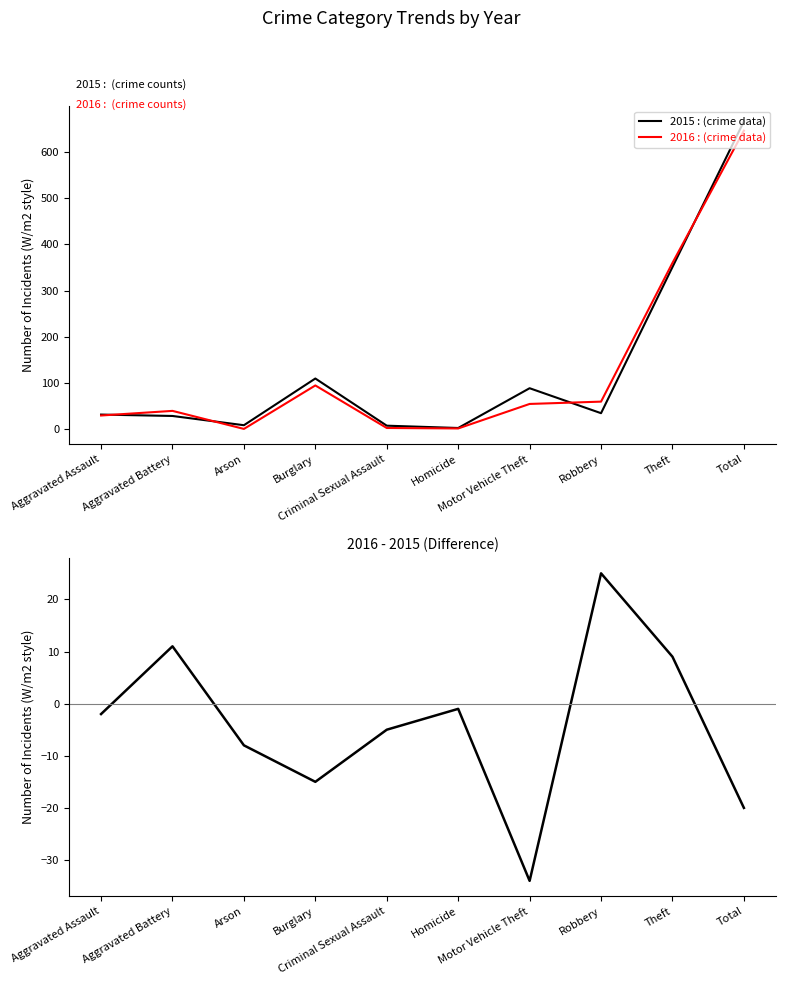

The value at Criminal Sexual Assault is -7. True or false?

False